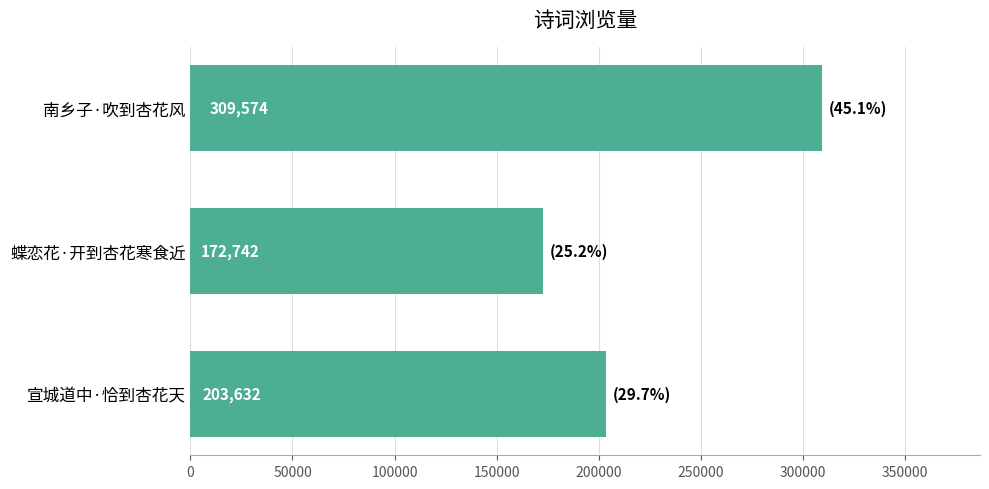

List the labels in order of value, smallest first.

蝶恋花·开到杏花寒食近, 宣城道中·恰到杏花天, 南乡子·吹到杏花风